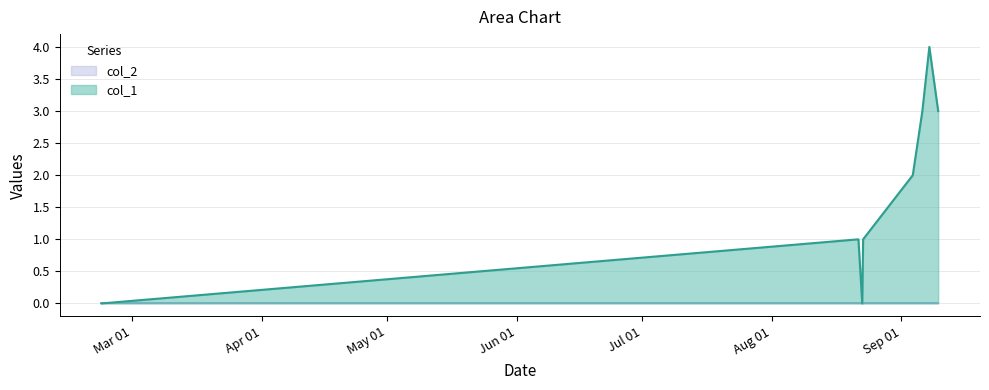

Does the chart display data point markers on the line(s)?

No